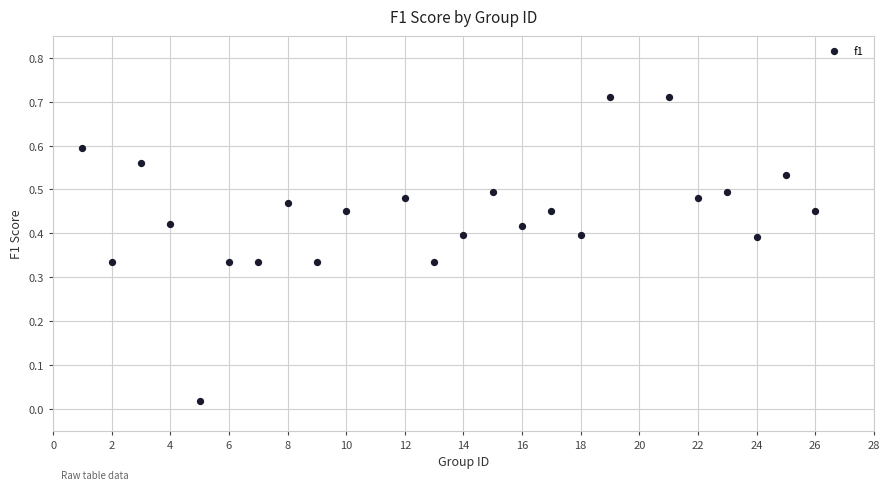

What is the range of X values (max minus min)?

25.0